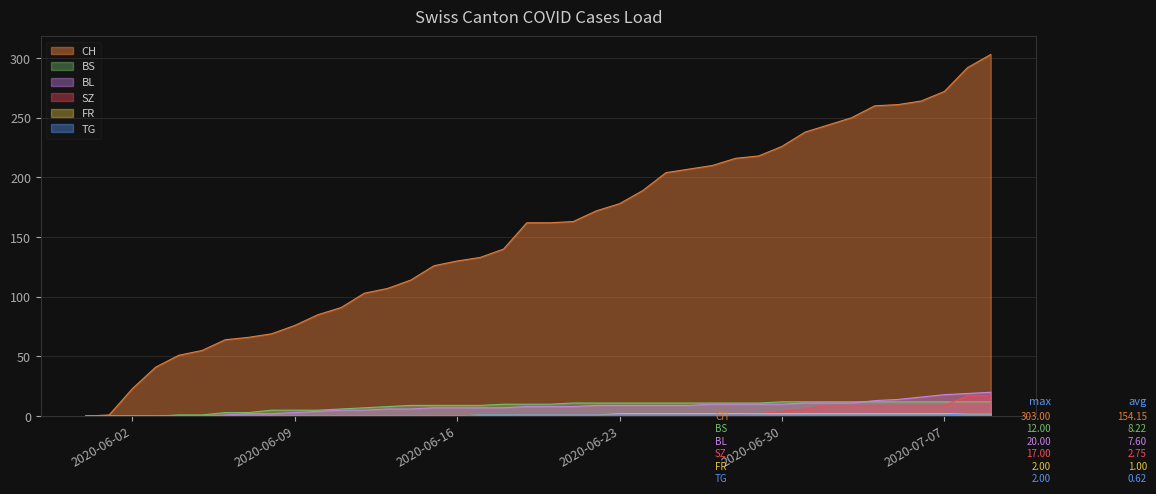

At how many categories does at least one series exceed 156?

21